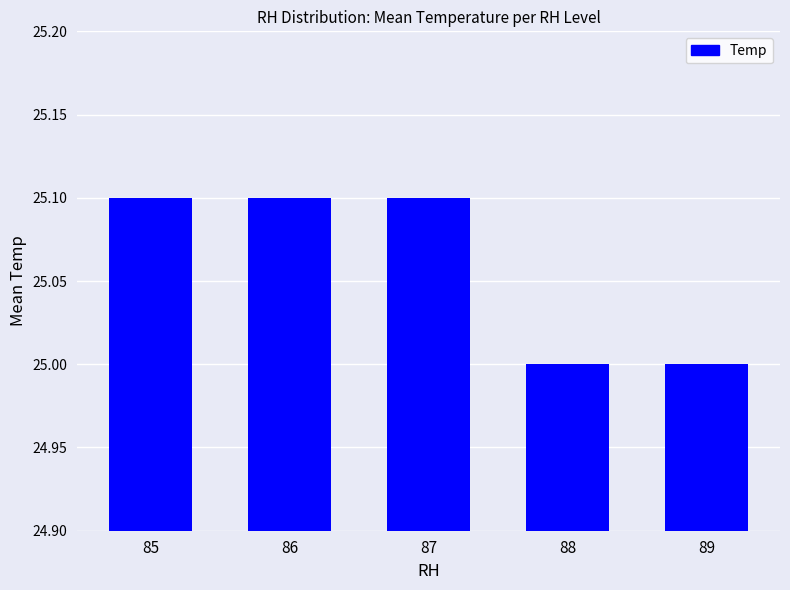

What is the difference between the maximum and minimum values?

0.1